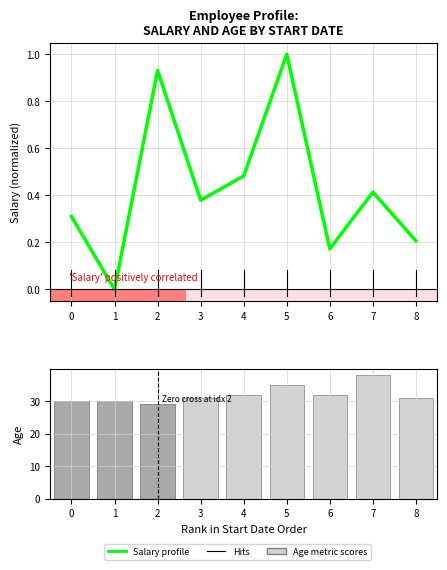

At how many categories does at least one series exceed 34?

2